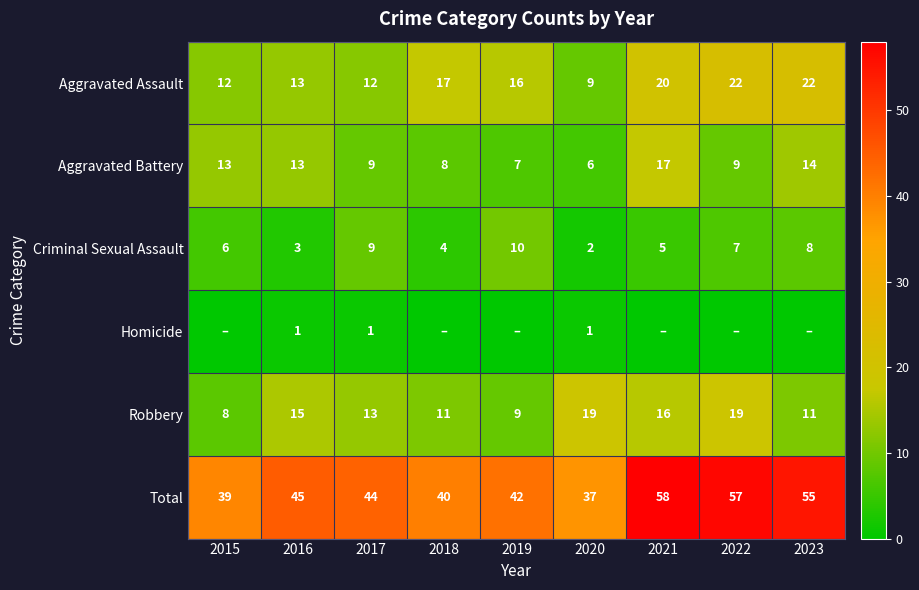

The value of Total at 2022 is 57. True or false?

True